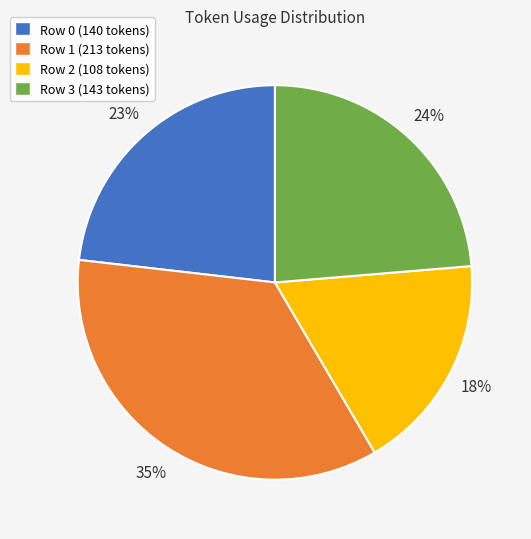

To the nearest percent, what percentage of the pie is Row 1?

35%